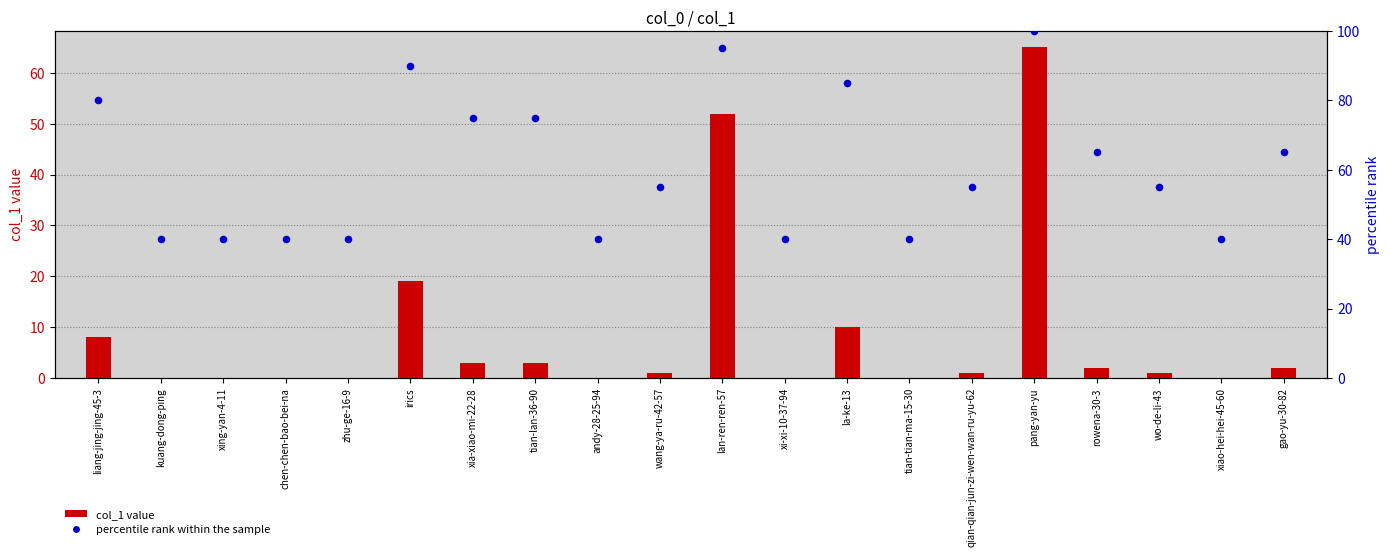

Approximately how many times larger is the value at liang-jing-jing-45-3 compared to tian-lan-36-90?

1.1